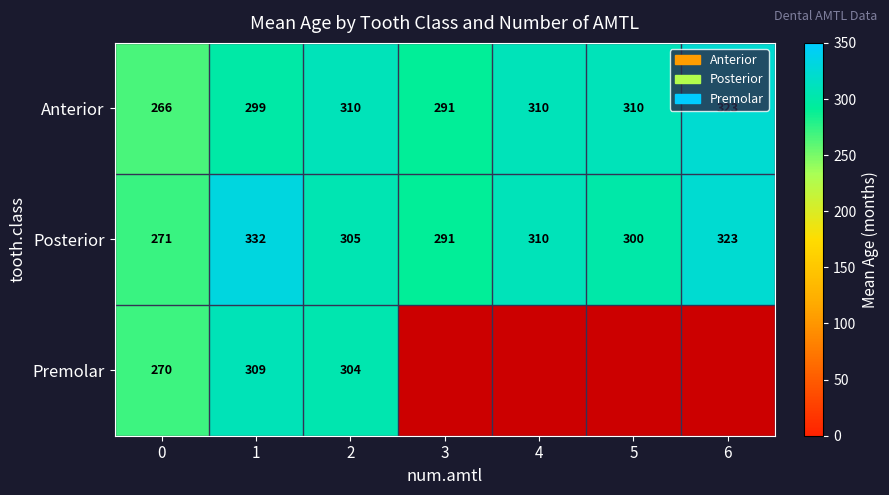

Where is Anterior nearest to the value 294?

3